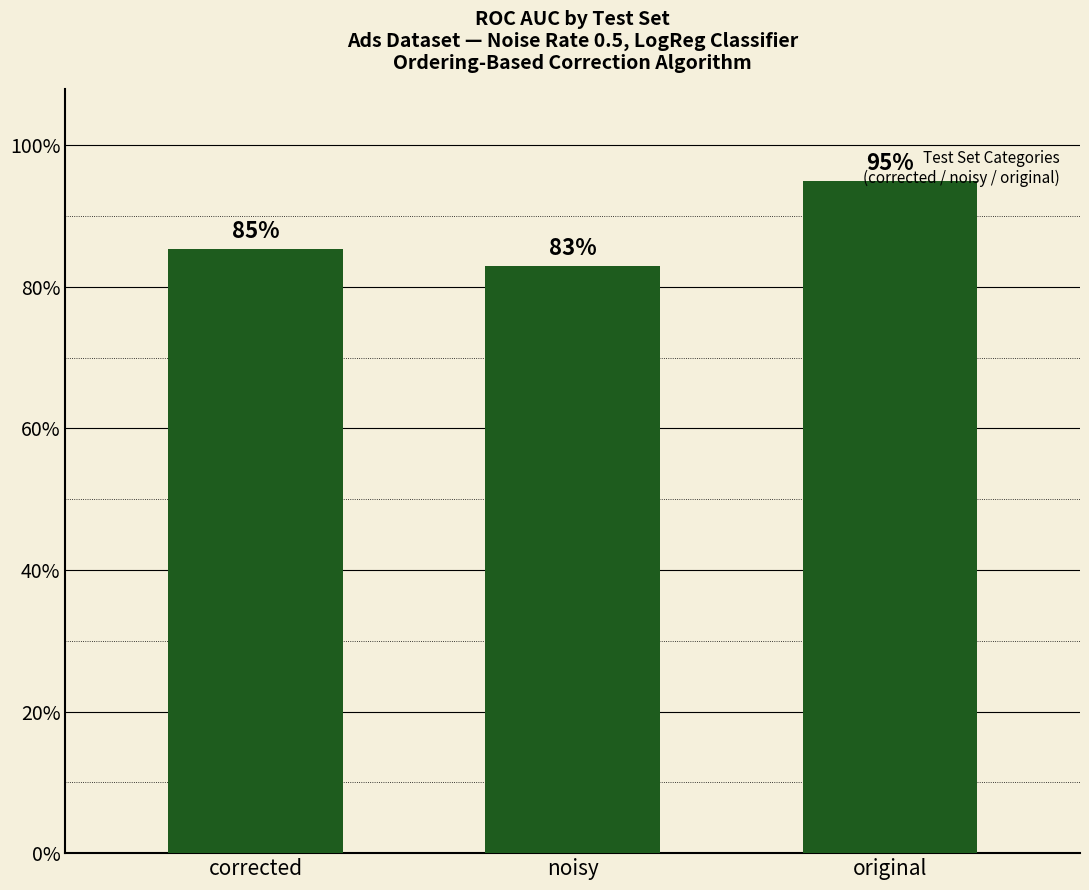

Does the chart contain any negative values?

No